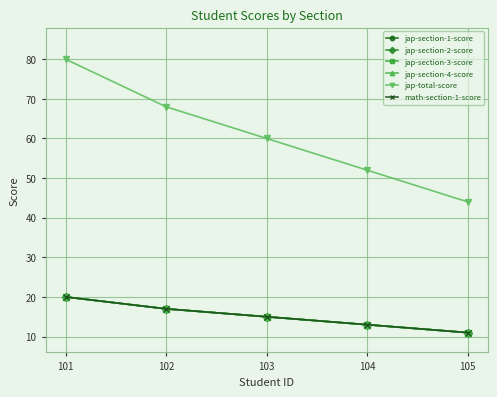

At which label does jap-section-1-score first exceed 15?

101